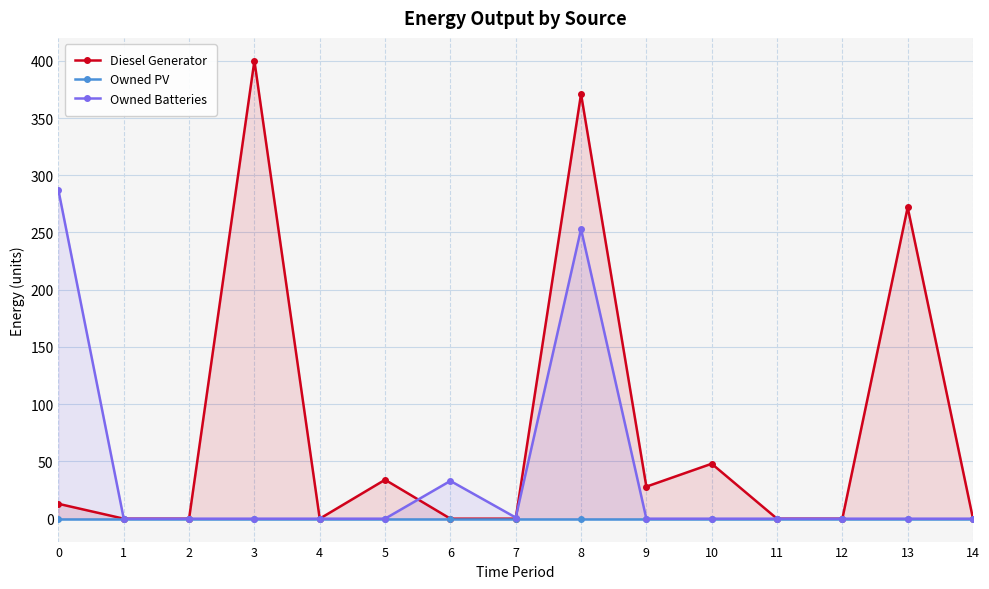

What is the value of the Diesel Generator point at the 14th from the left?

272